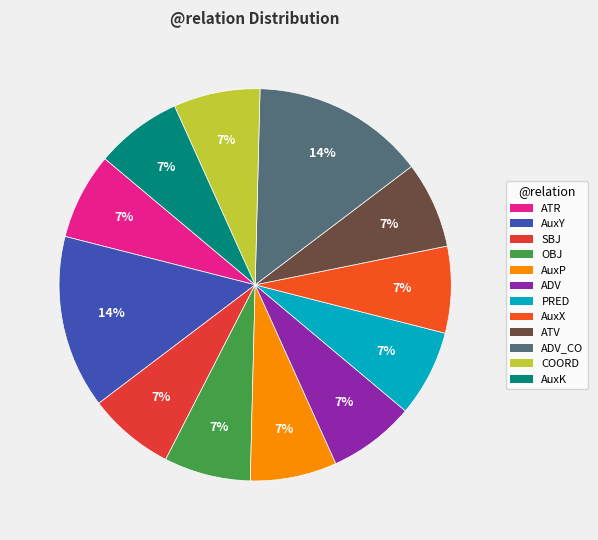

Is it true that PRED is 7% of the pie?

True